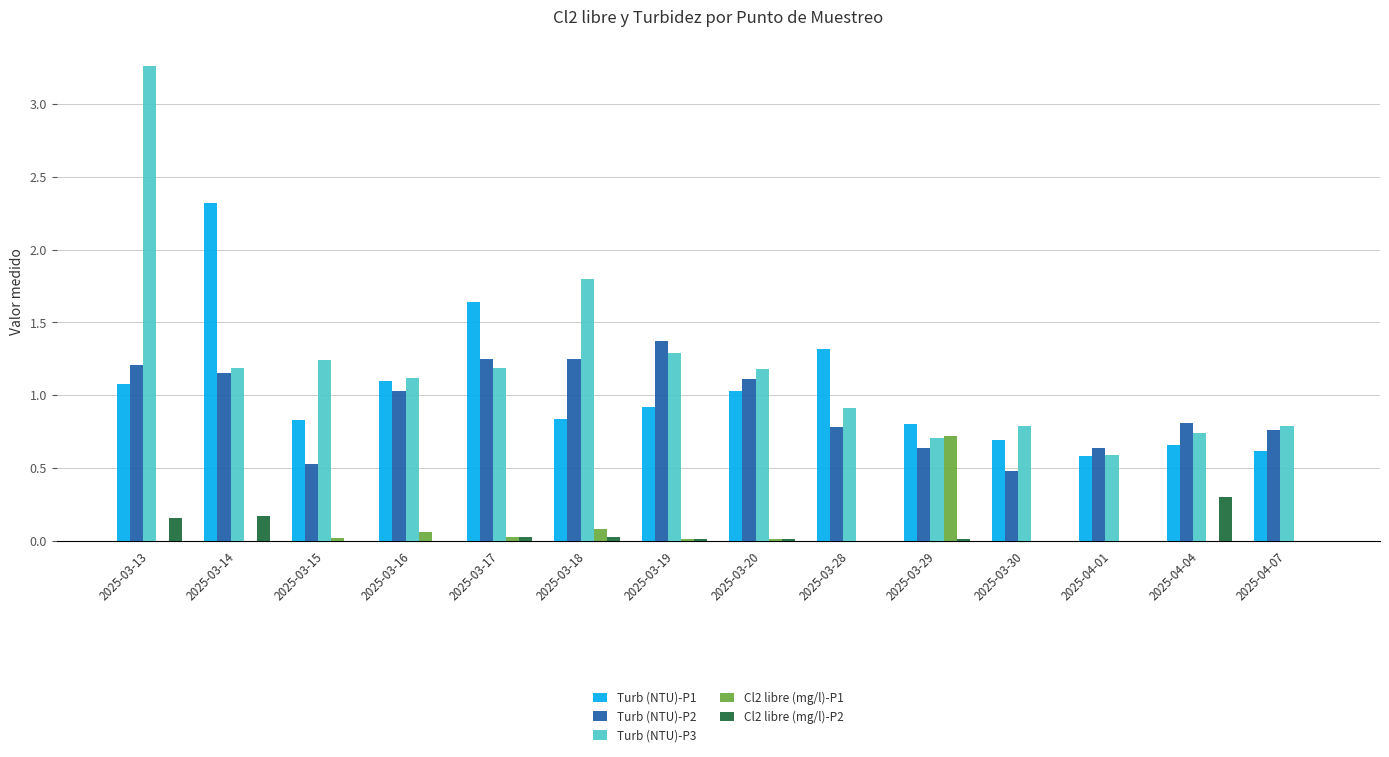

At which category is the sum across all series the highest?

2025-03-13